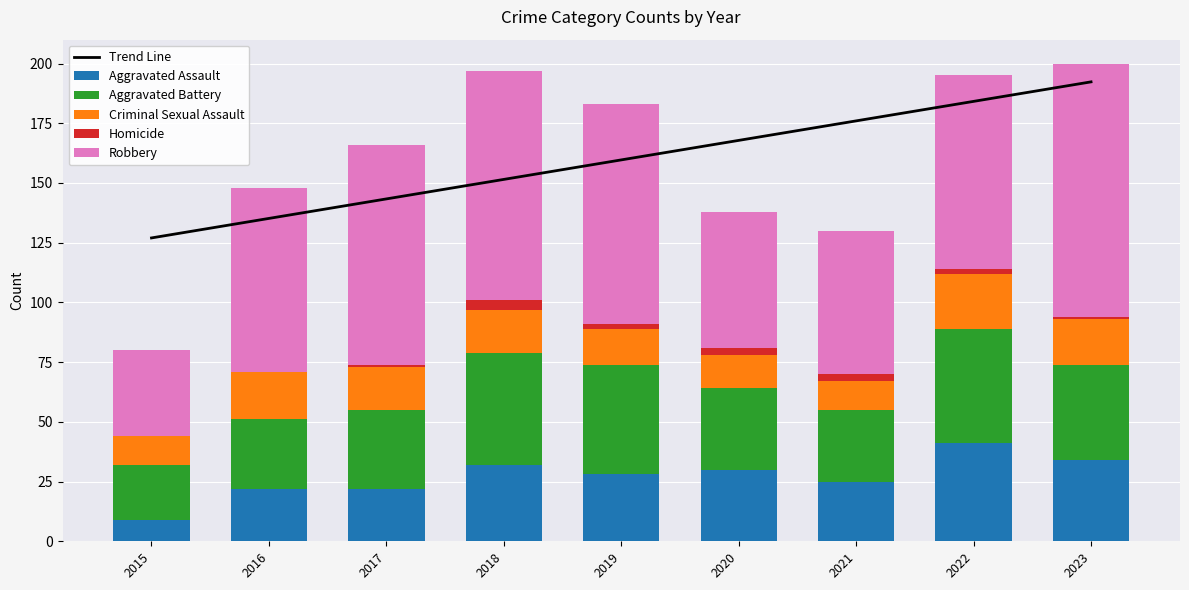

Is it true that Aggravated Assault equals 3.9 at 2015?

False